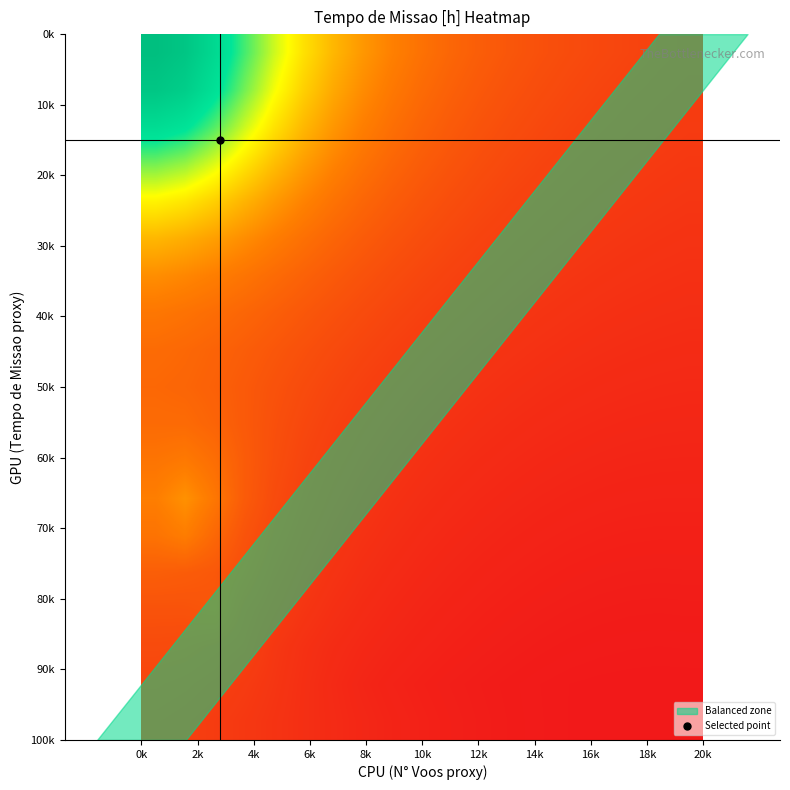

Count the number of categories in the chart.

19